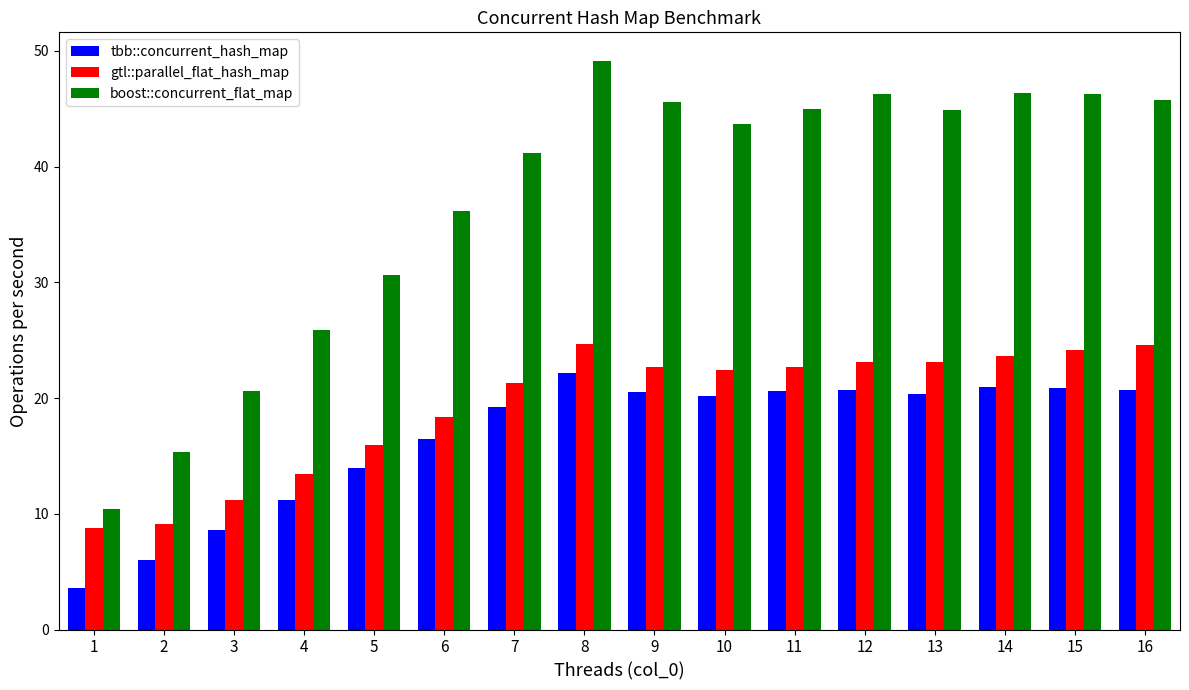

What is the approximate value of tbb::concurrent_hash_map at 7?

19.2